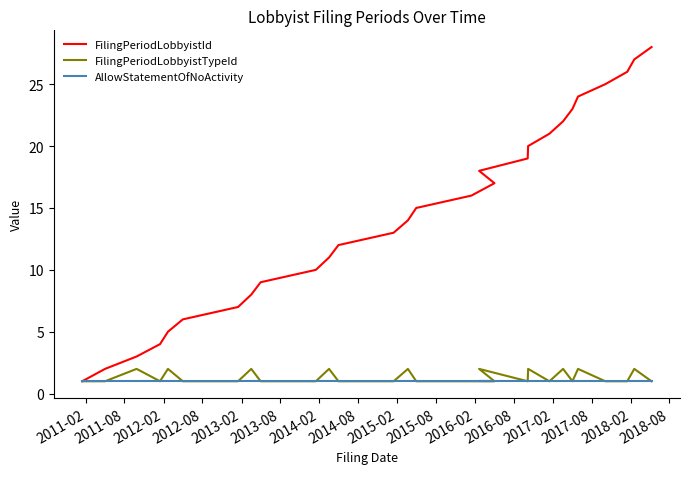

What is the value of the FilingPeriodLobbyistTypeId point at the 14th from the left?

2